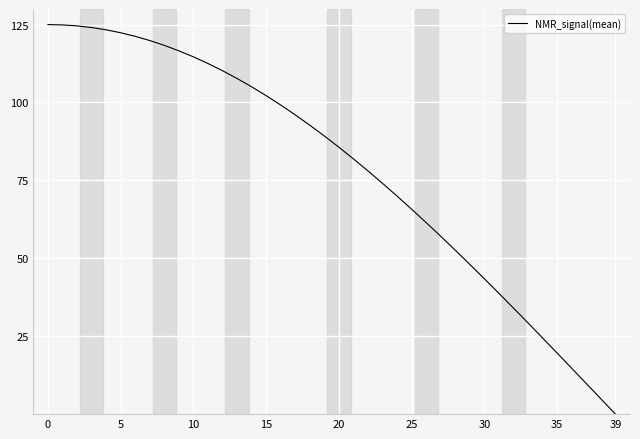

What is the sum of all values?

3142.7